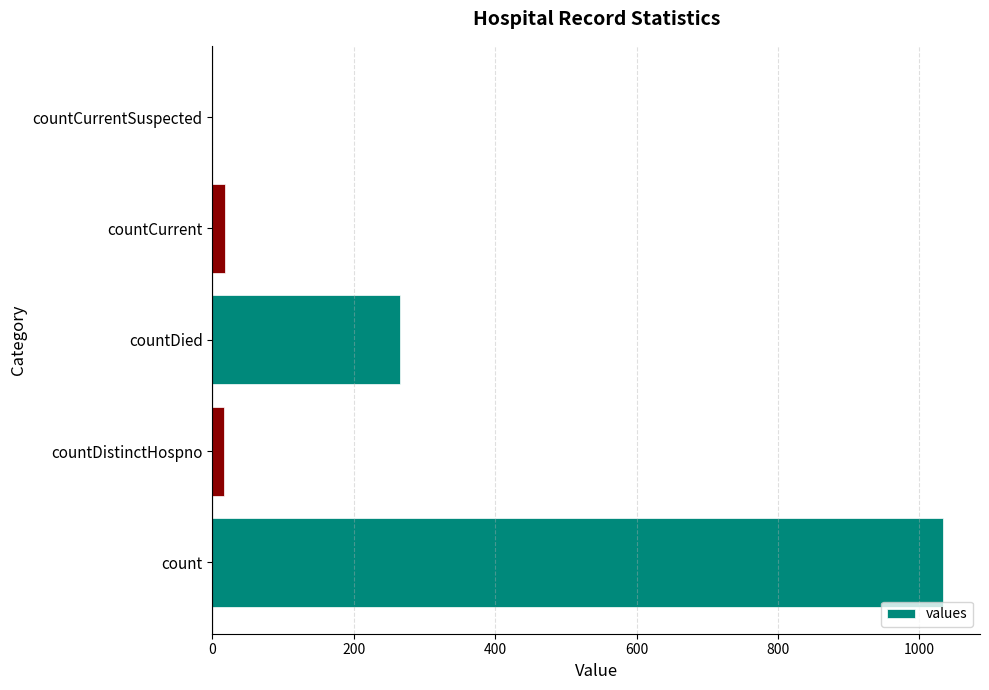

What is the greatest value displayed?

1034